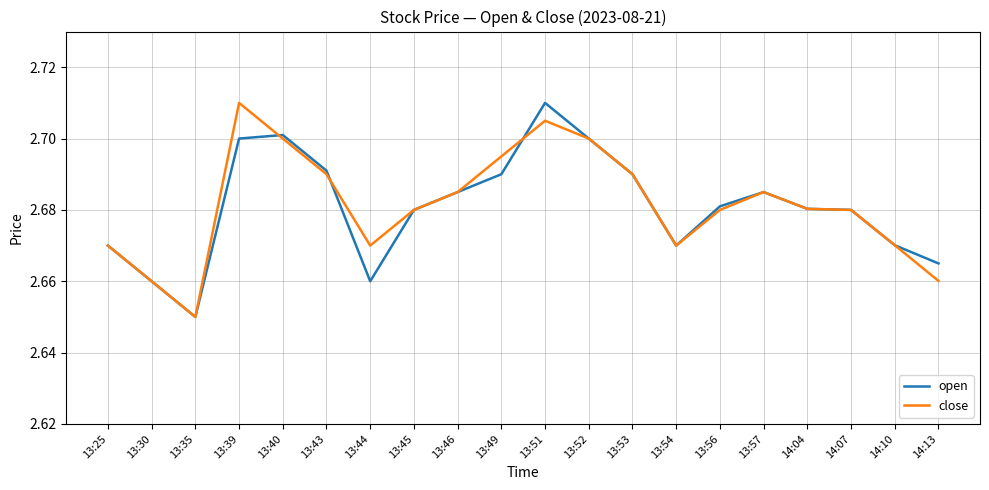

What is the difference between the maximum and minimum values in the close series?

0.1